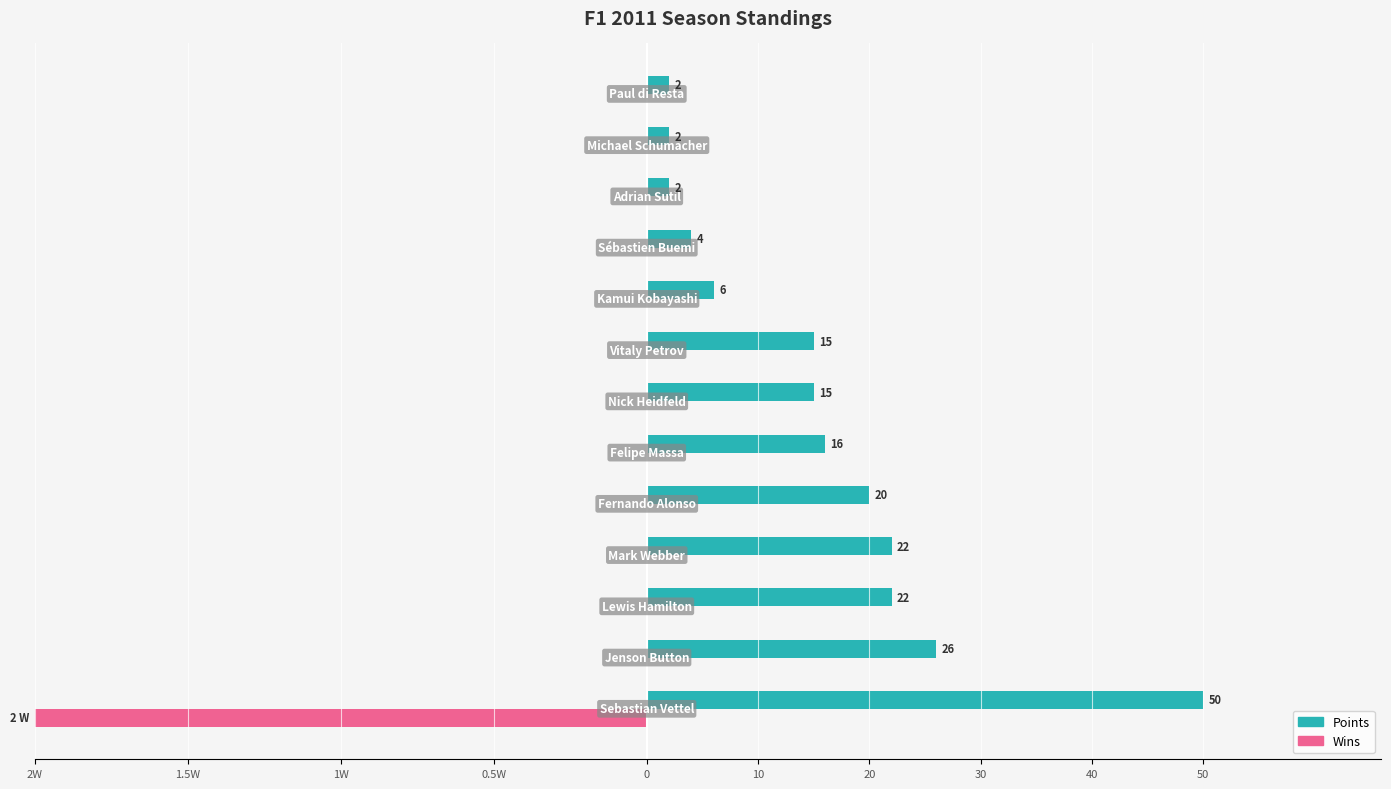

How many bars are there in each group?

2